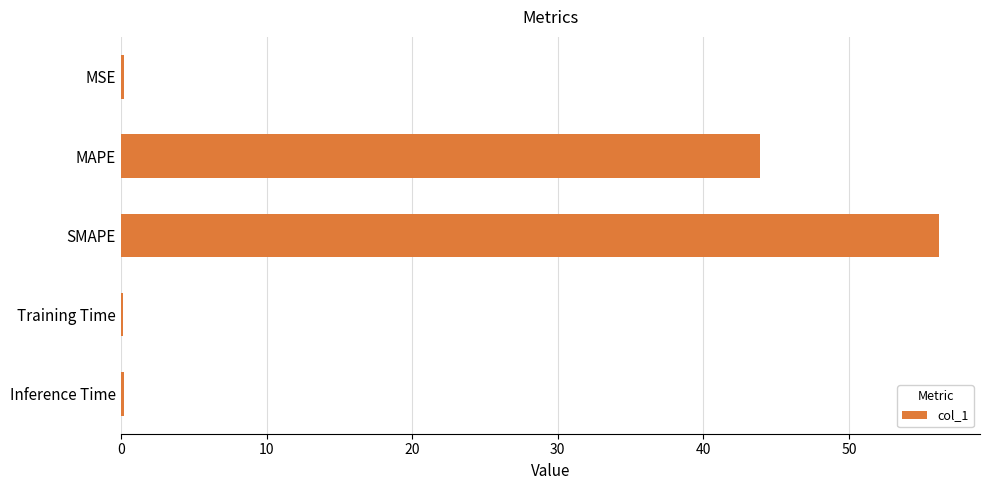

Are the bars horizontal?

Yes